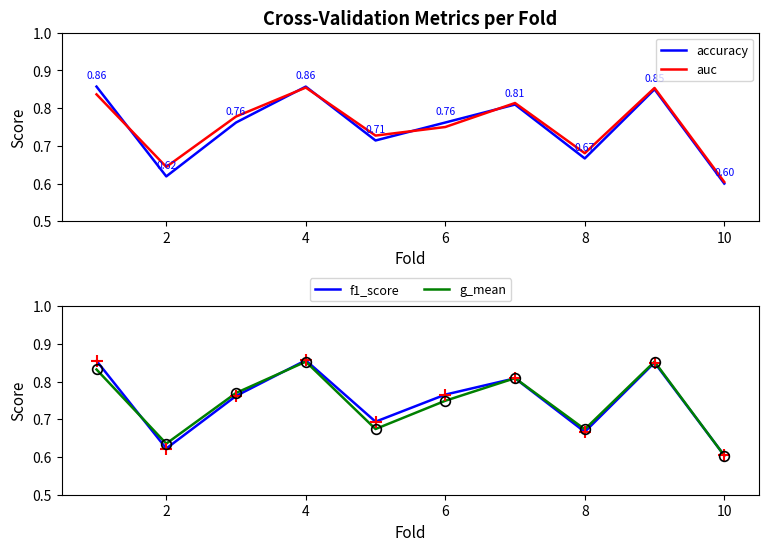

True or false: accuracy has more than 1 points higher than both neighbors.

True